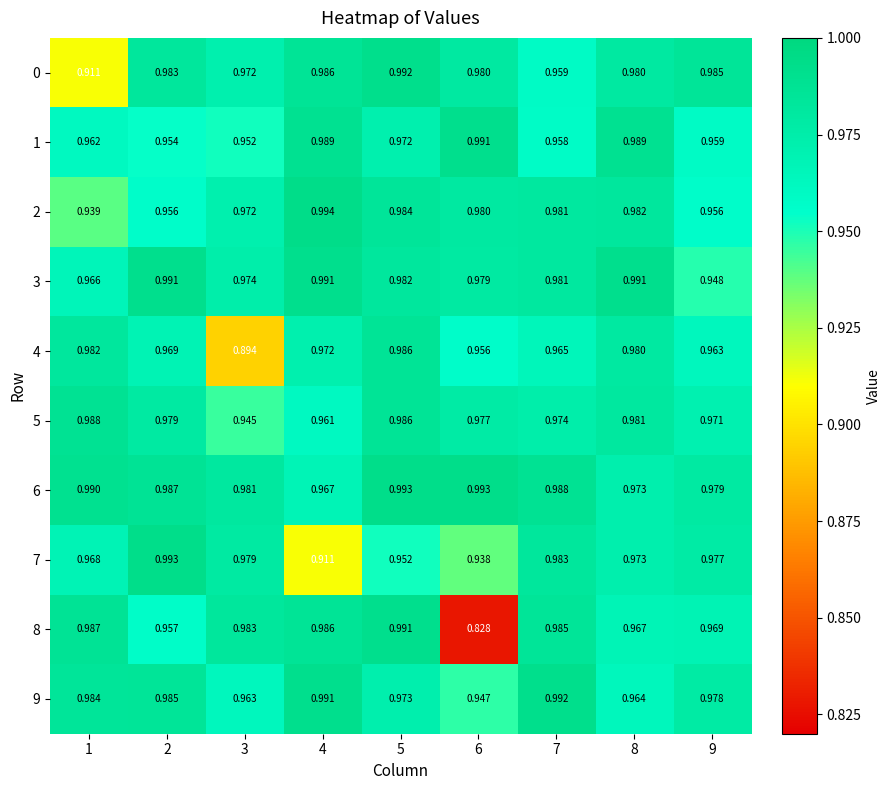

Is the value of 6 at 5 greater than the value of 3 at 5?

Yes